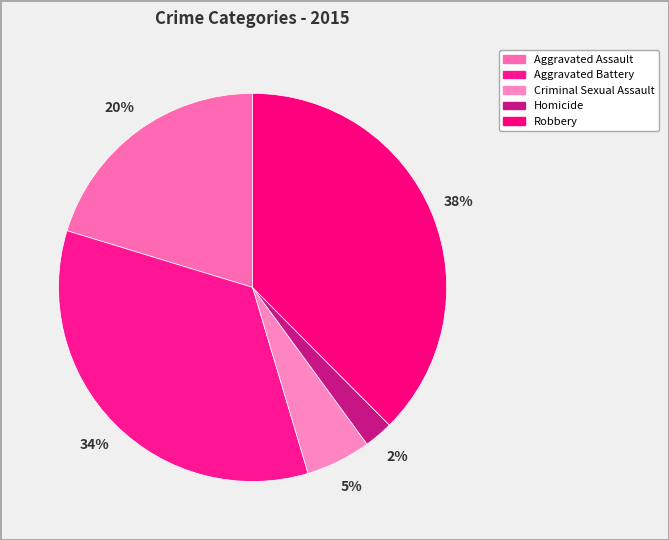

Rank the categories by value from highest to lowest.

Robbery, Aggravated Battery, Aggravated Assault, Criminal Sexual Assault, Homicide